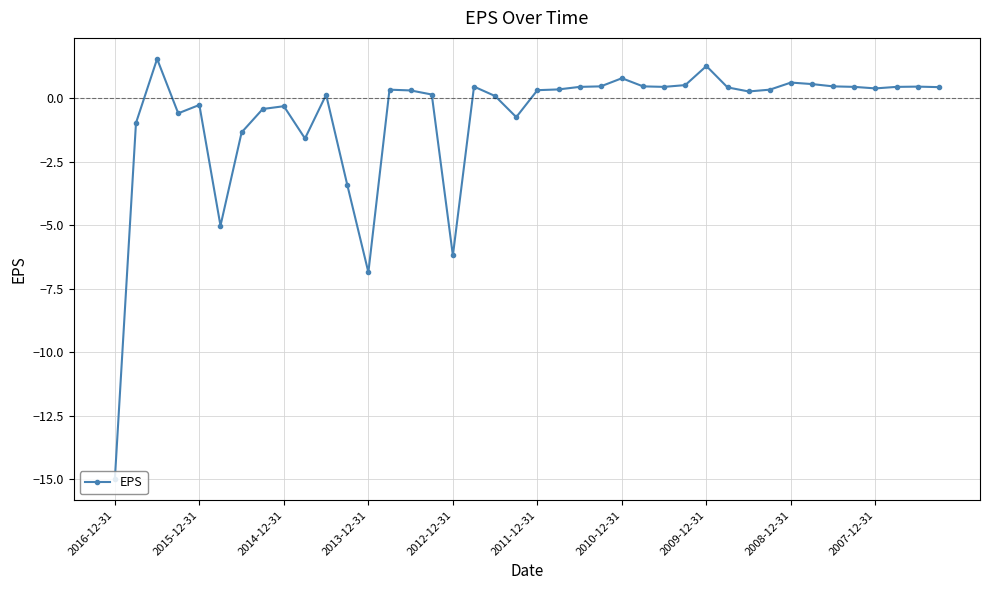

Does the chart have visible grid lines?

Yes